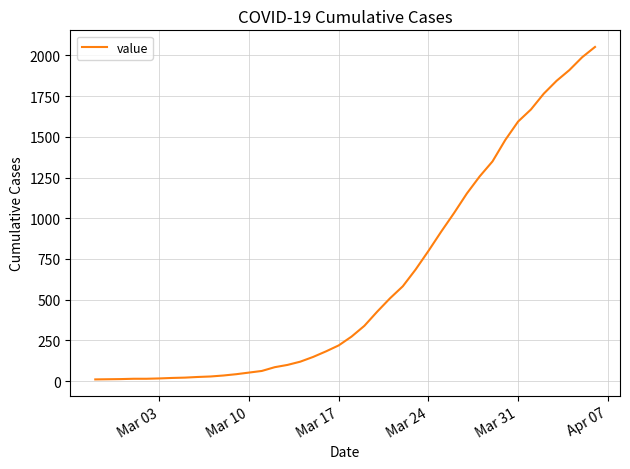

What is the maximum value shown in the chart?

2052